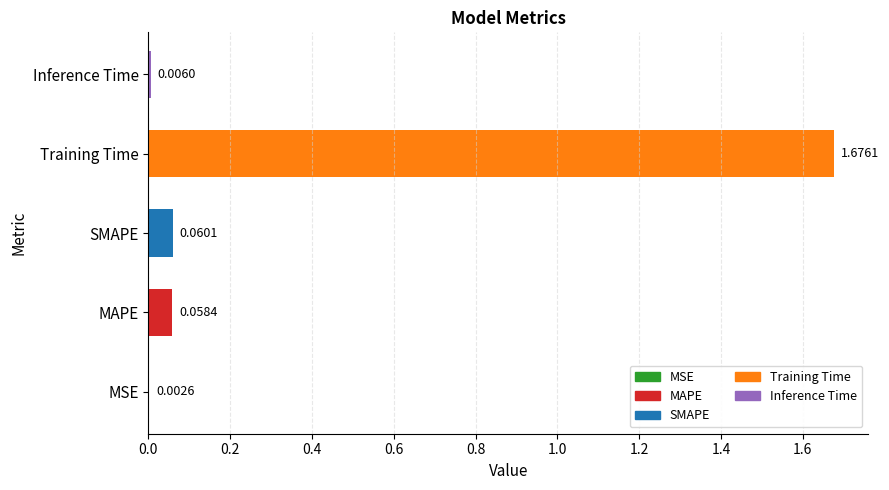

What is the sum of all values?

1.8